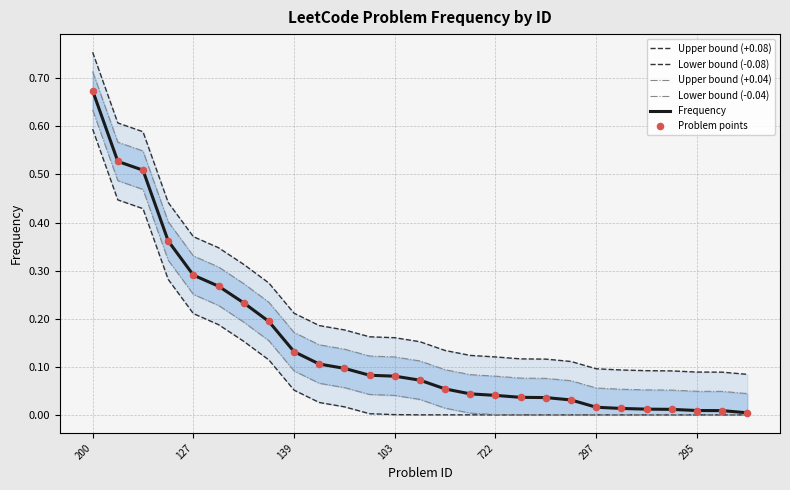

What is the total value across all series at 297?

0.2